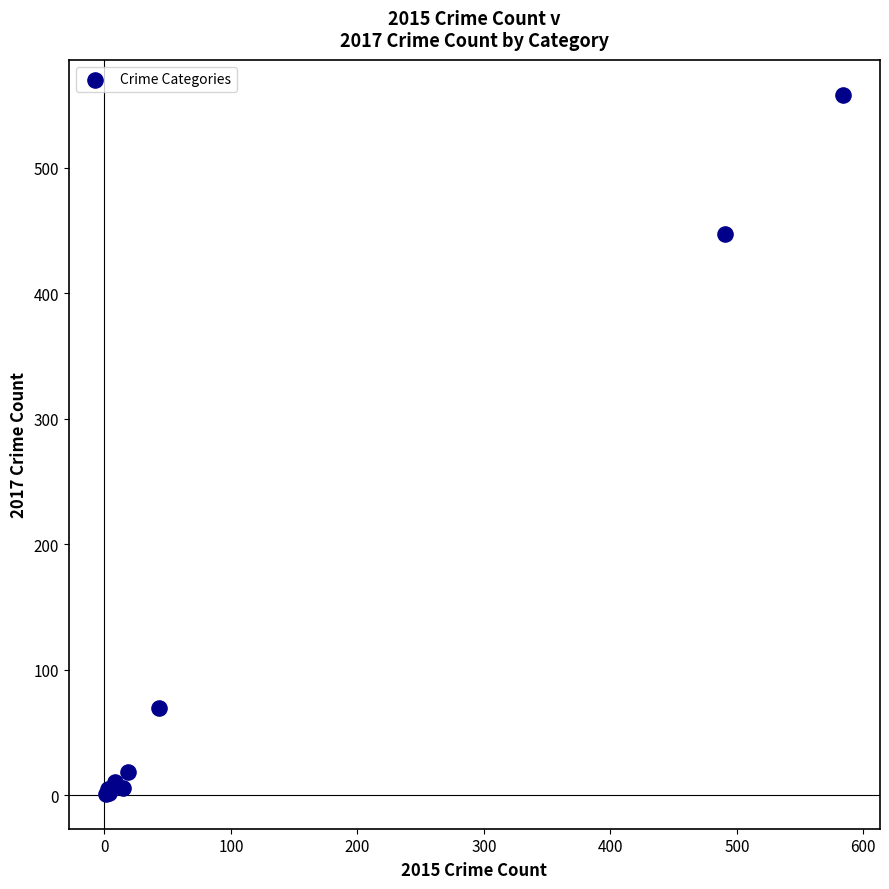

What Y value in the scatter plot is closest to 279?

447